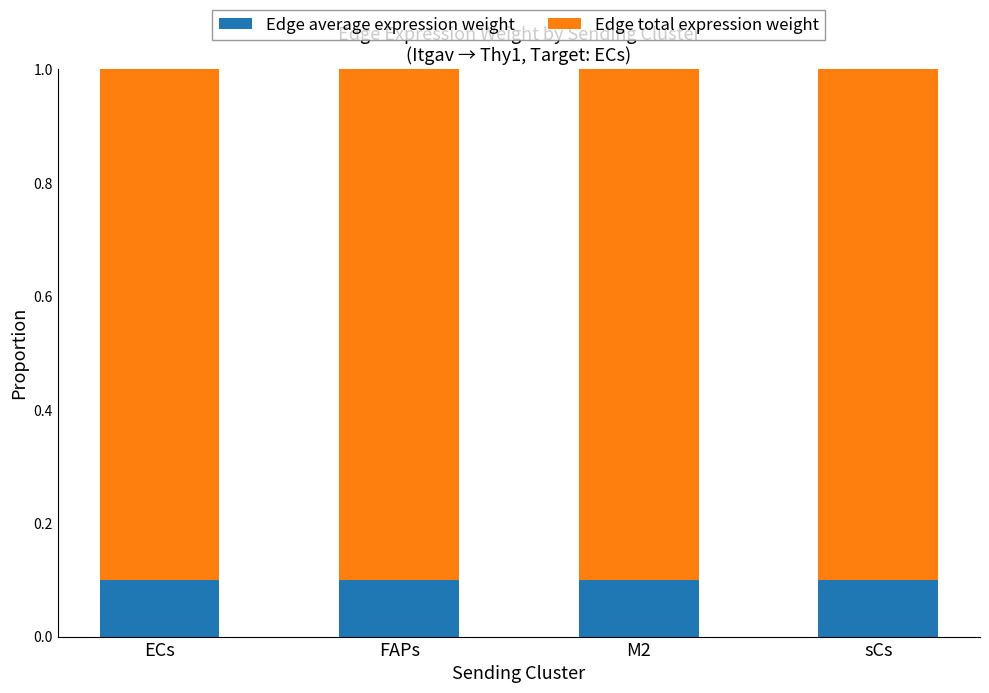

The value of Edge average expression weight at M2 is 0.1. True or false?

True